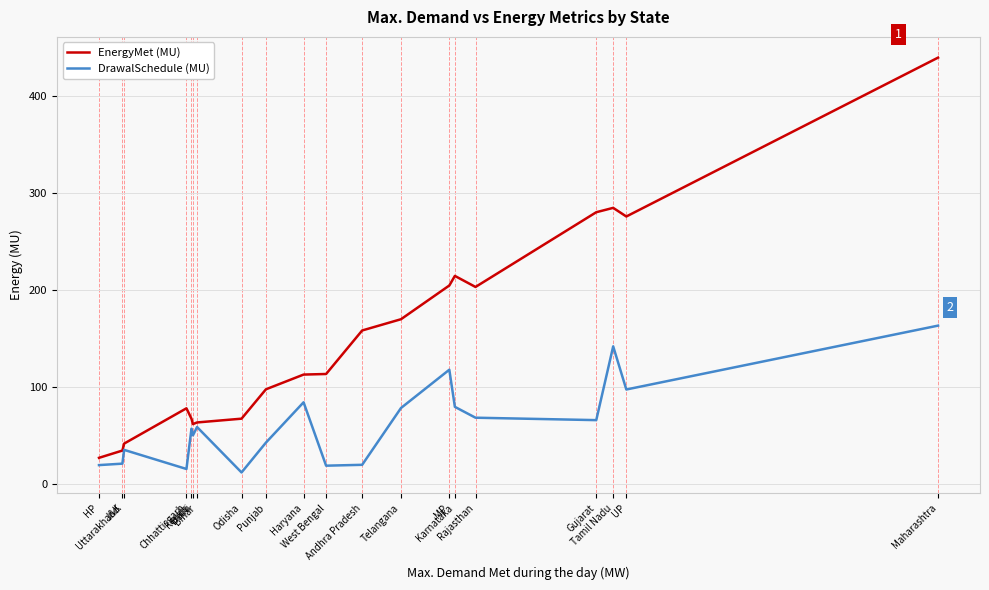

What is the total value across all series at Tamil Nadu?

427.3